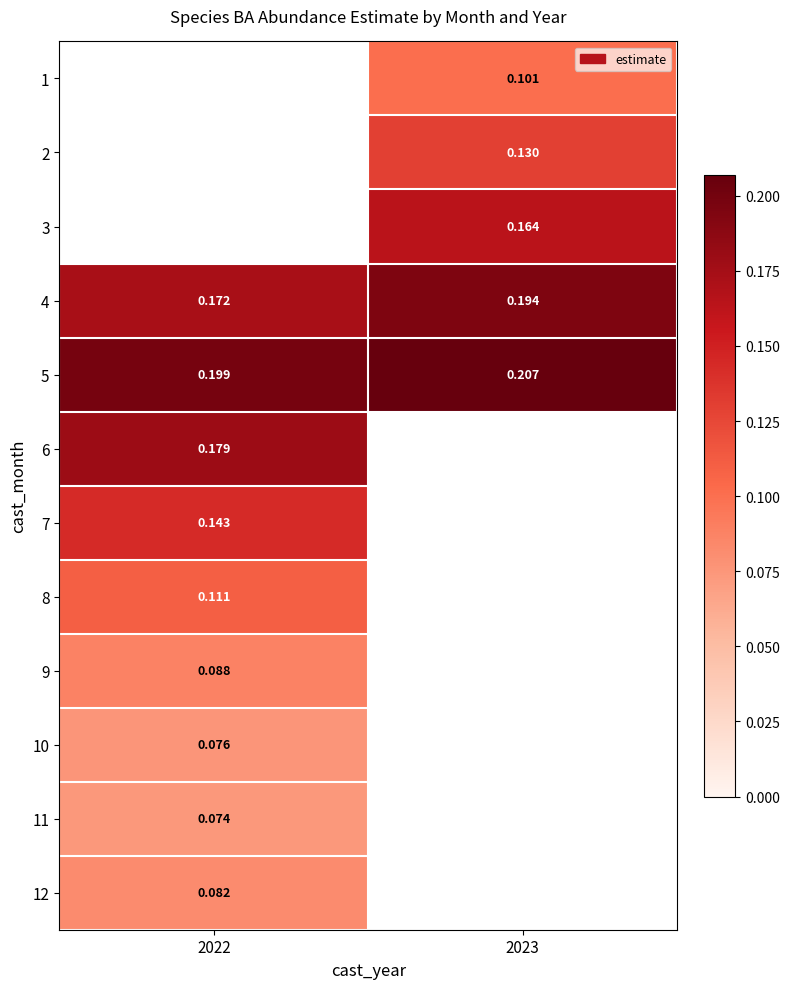

How many 4 values are between 0 and 1?

2